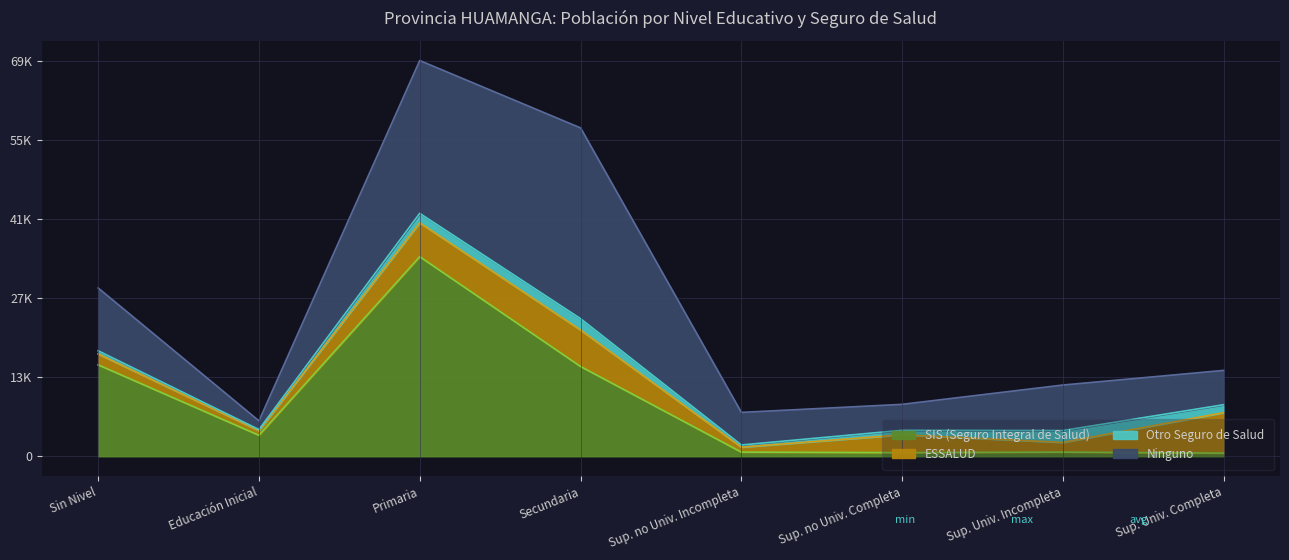

What is the total value across all series at Sup. Univ. Incompleta?

12562